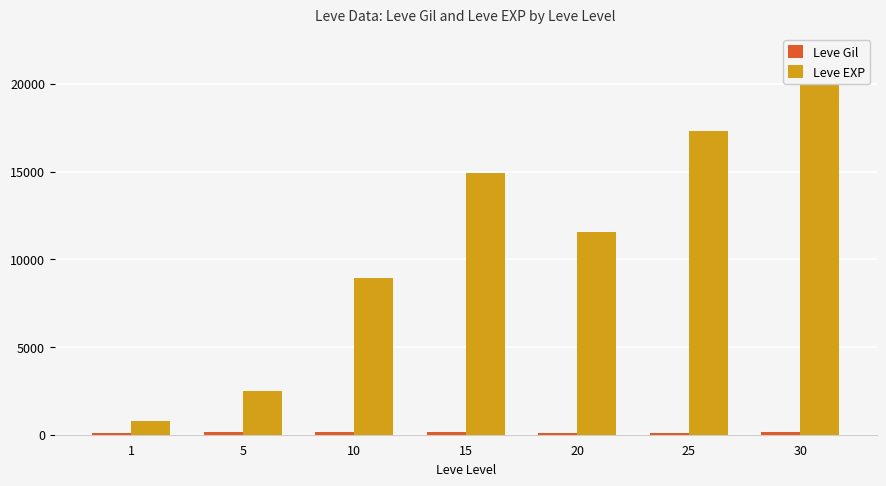

What is the sum of all Leve EXP values?

77750